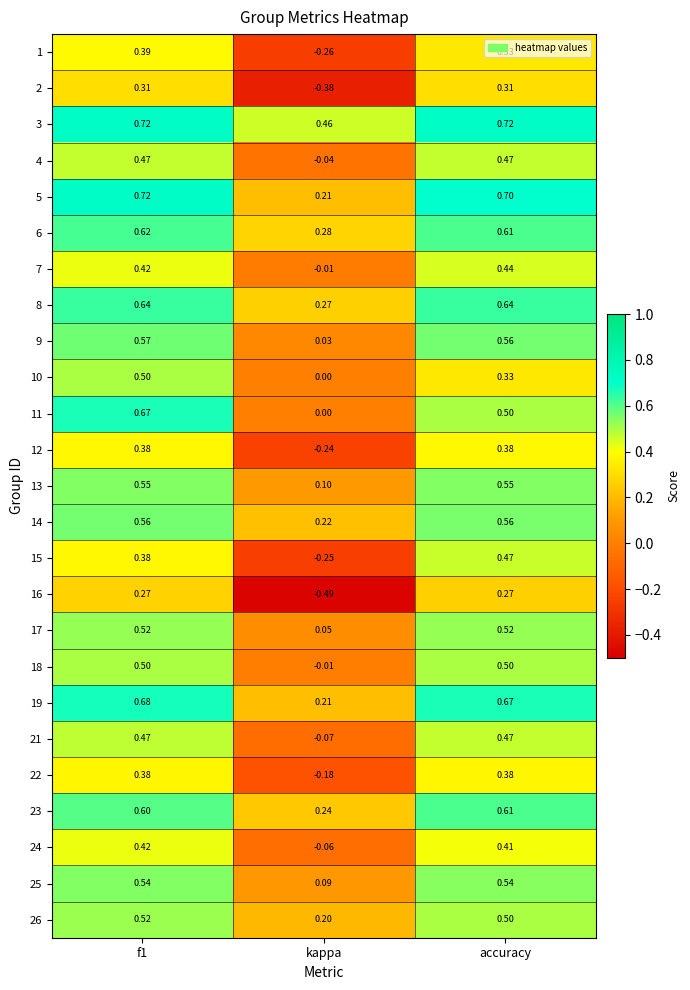

Which category has the lowest value in the 10 series?

kappa